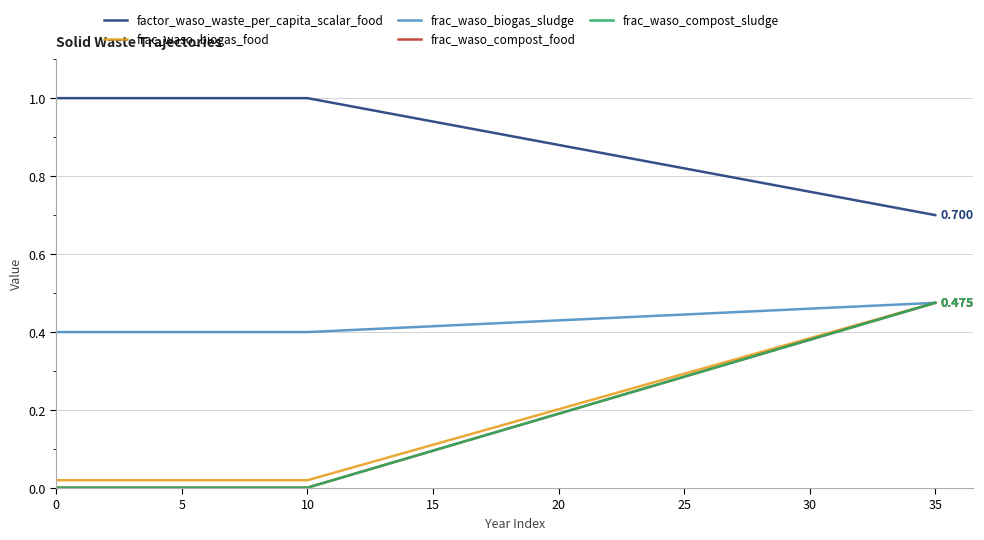

What is the difference between the maximum and minimum values in the factor_waso_waste_per_capita_scalar_food series?

0.3